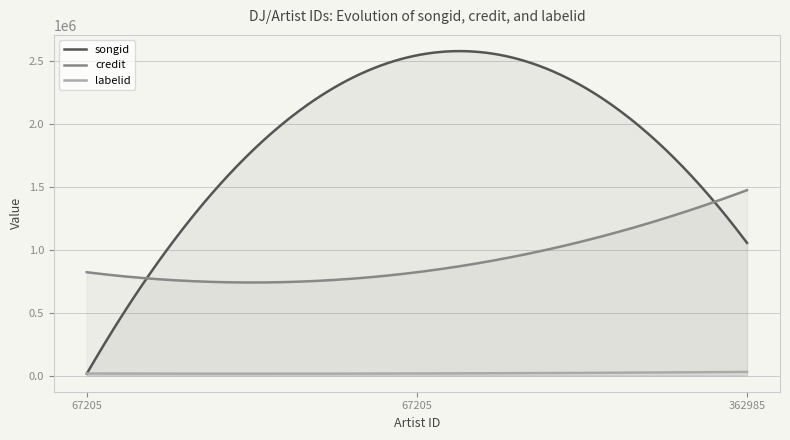

Between 67205 and 362985, which is larger?

67205